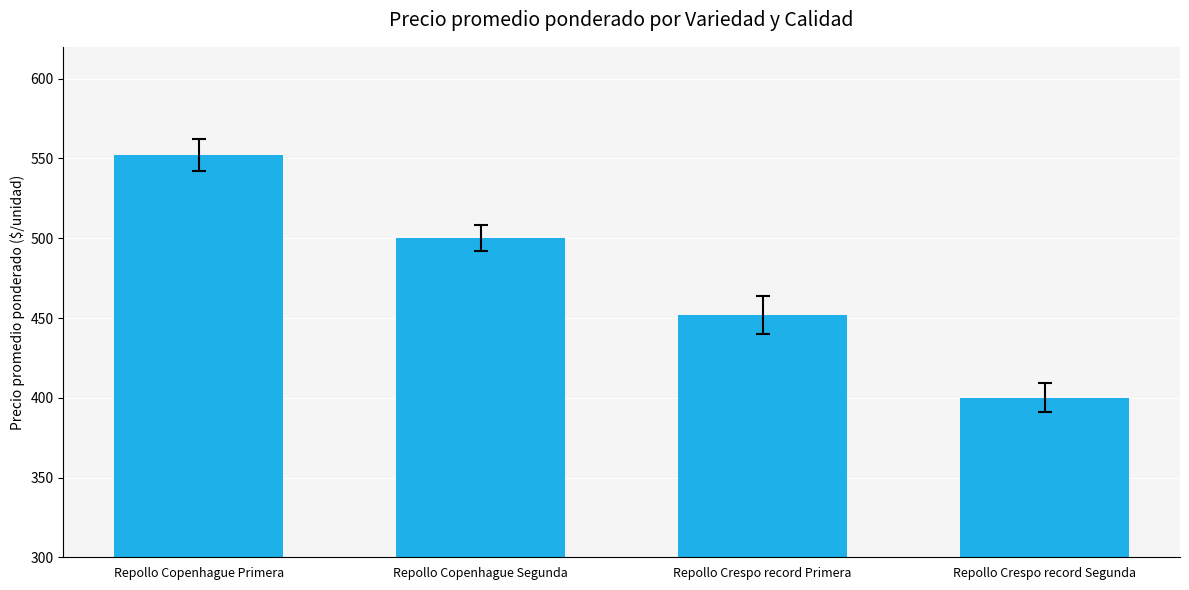

Which category has the lowest value across all series?

Repollo Crespo record Segunda